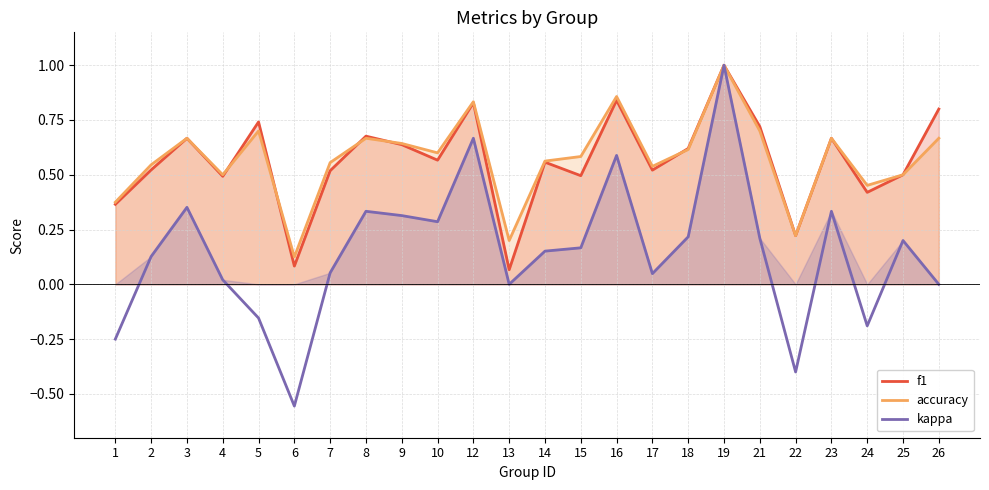

At 2, list the series in order from smallest to largest.

kappa, f1, accuracy